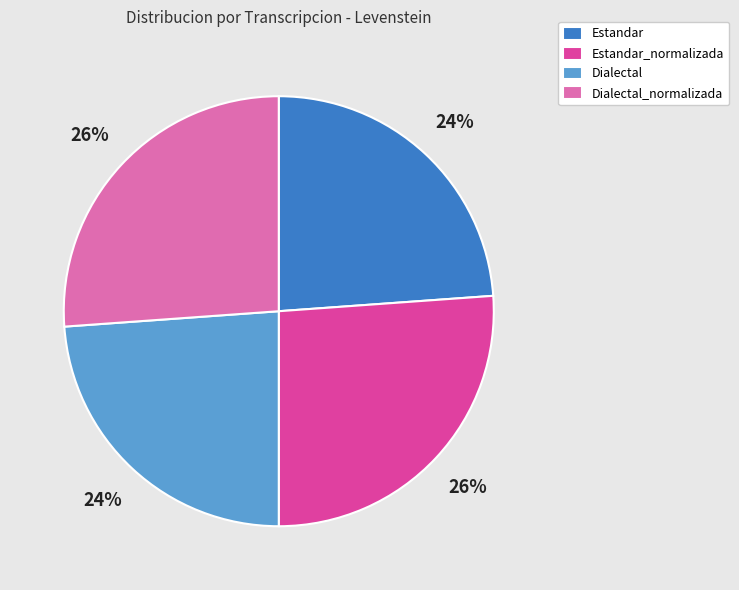

Is it true that Dialectal_normalizada is 39% of the pie?

False